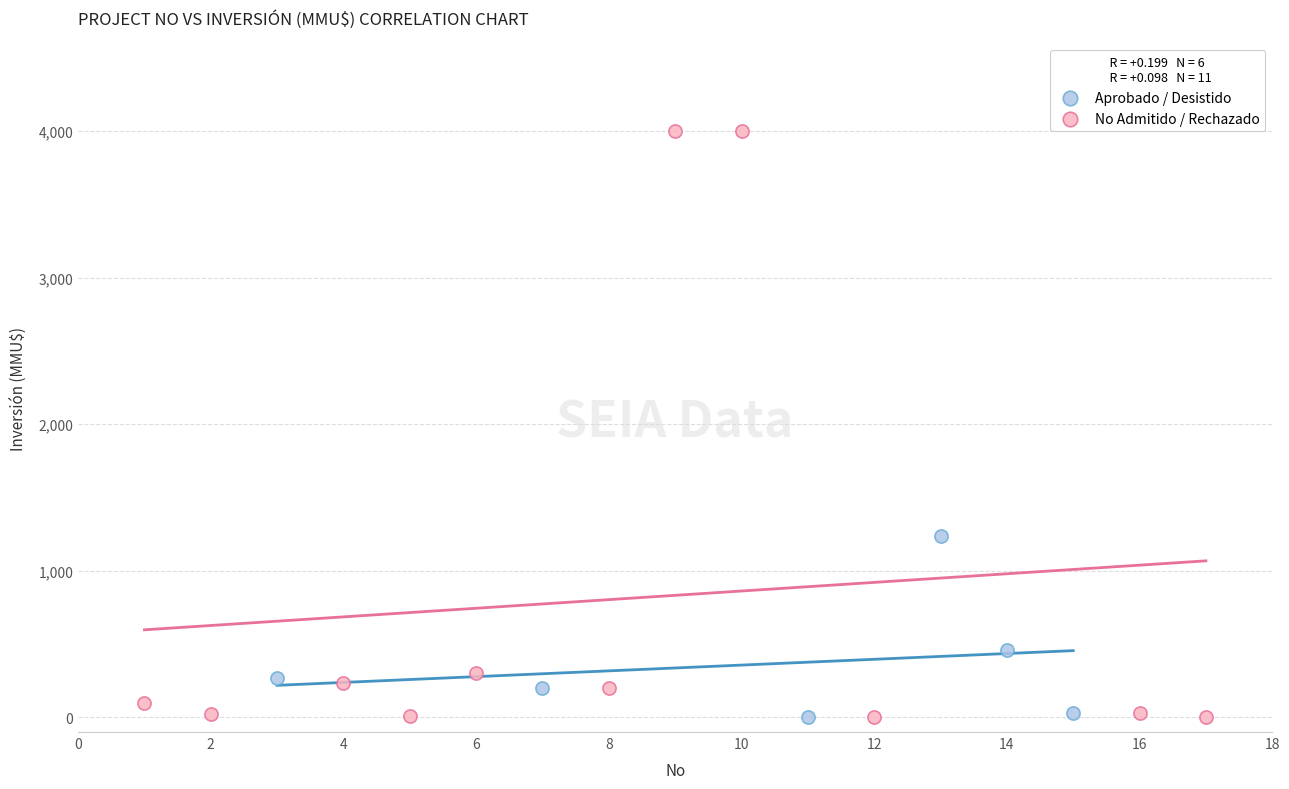

What are all the series names shown in the legend?

Aprobado / Desistido, No Admitido / Rechazado